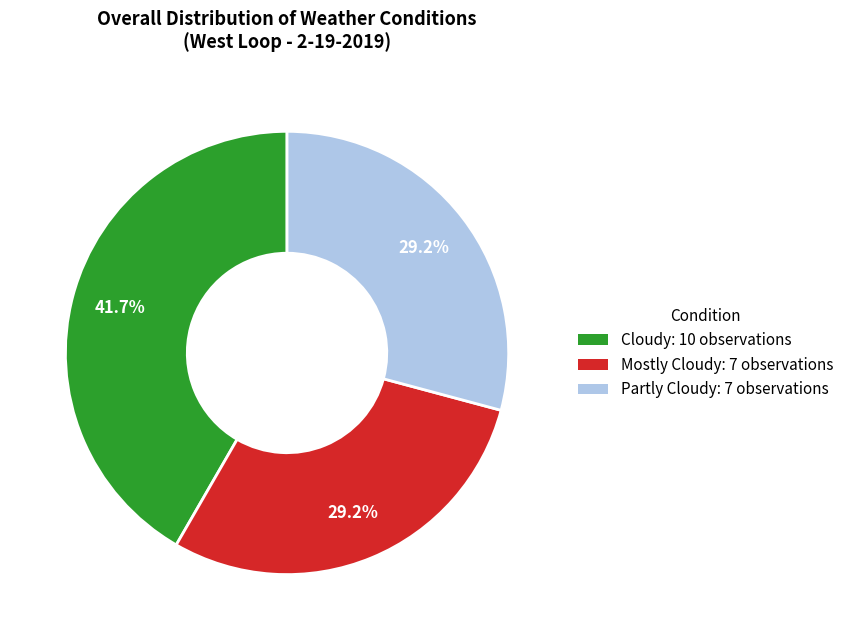

What percentage is the Cloudy slice, to the nearest percent?

42%